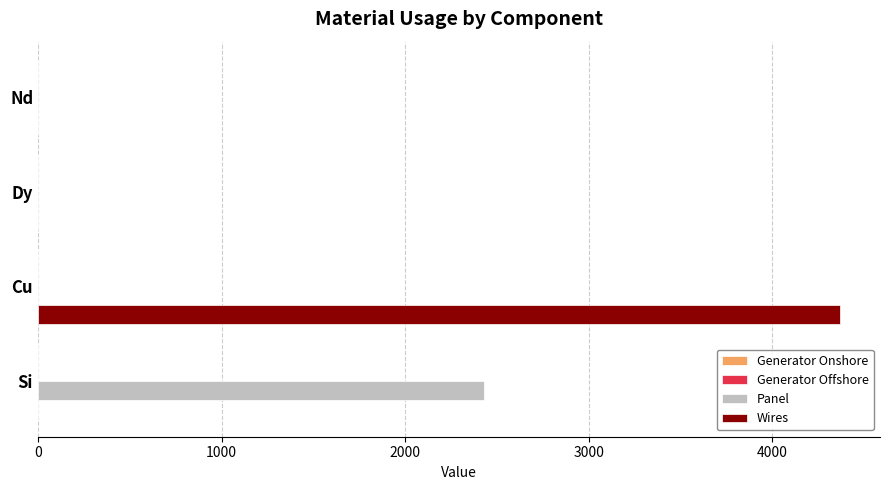

What is the sum of all Panel values?

2430.2